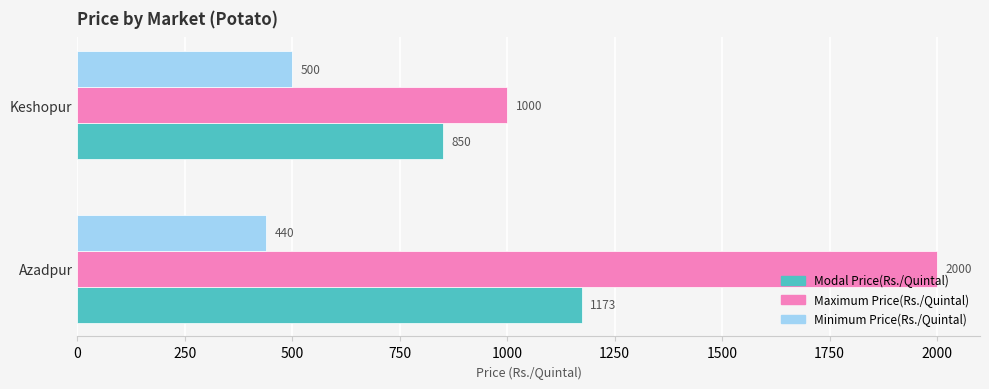

At which category is the sum across all series the highest?

Azadpur